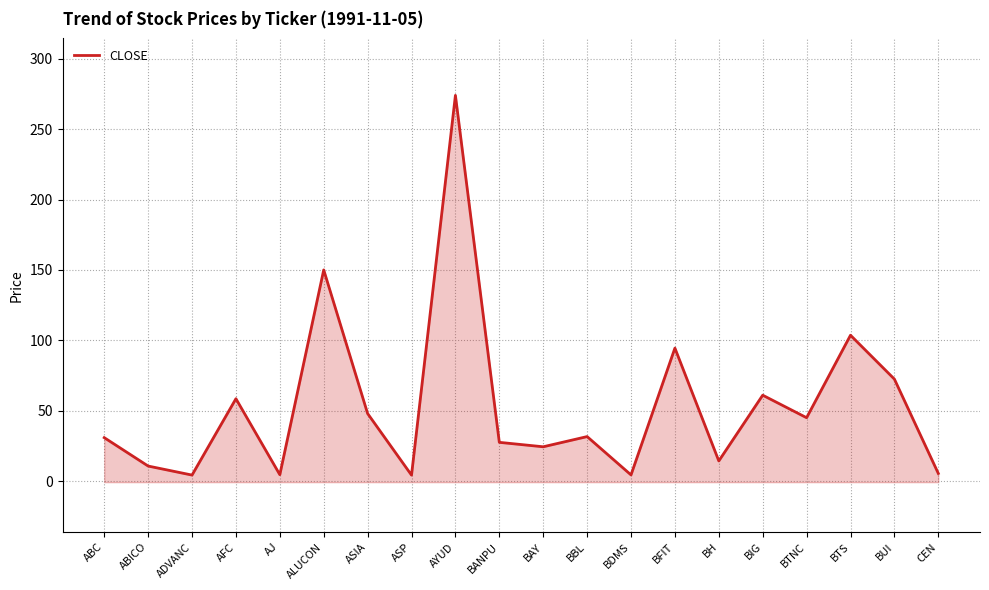

How many points are higher than both their immediate neighbors (excluding endpoints)?

7